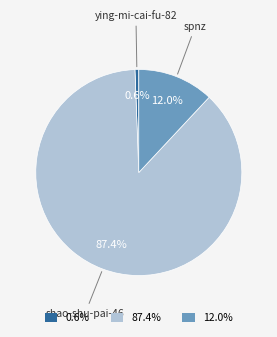

Is there a majority slice in this chart?

Yes